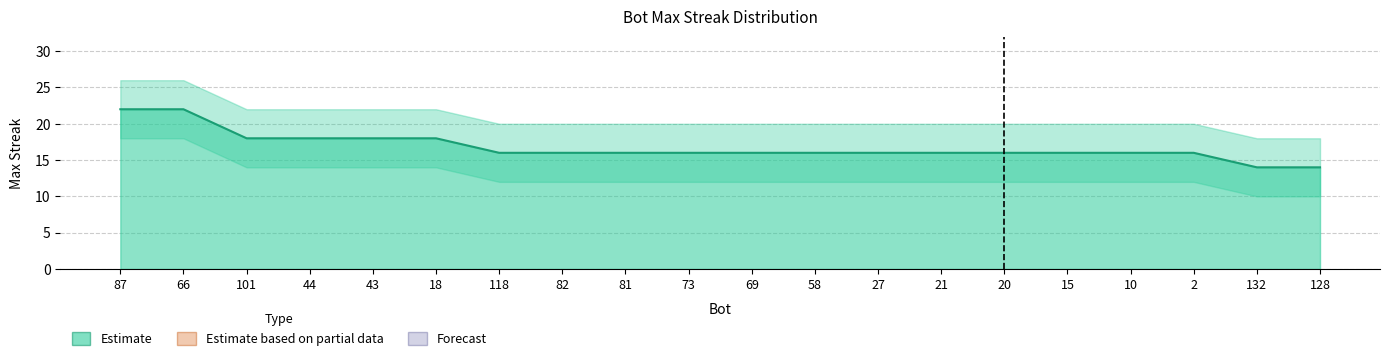

What is the ratio of the value at 87 to the value at 132?

1.6